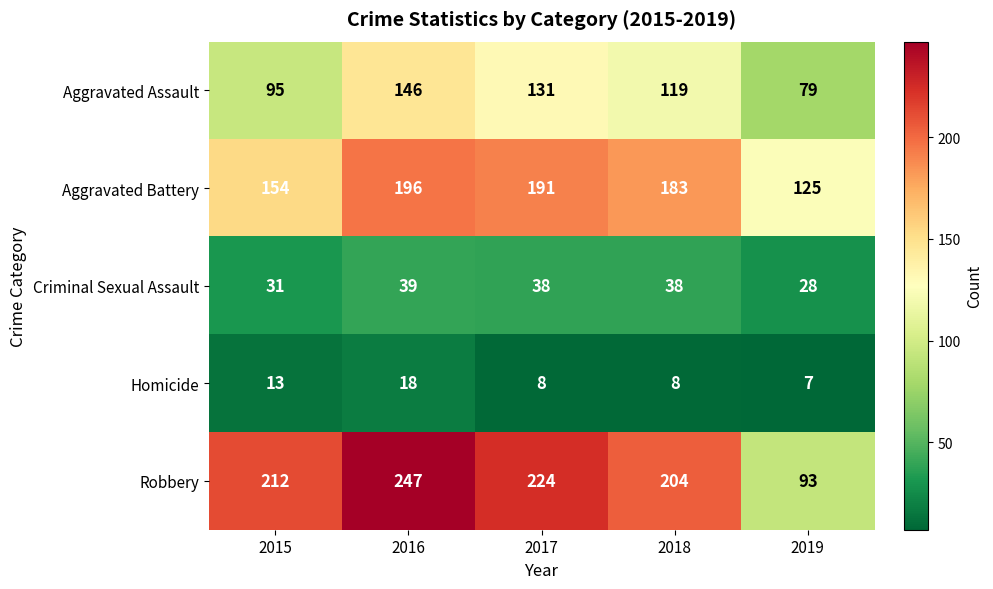

At which label is Aggravated Battery closest to 160?

2015